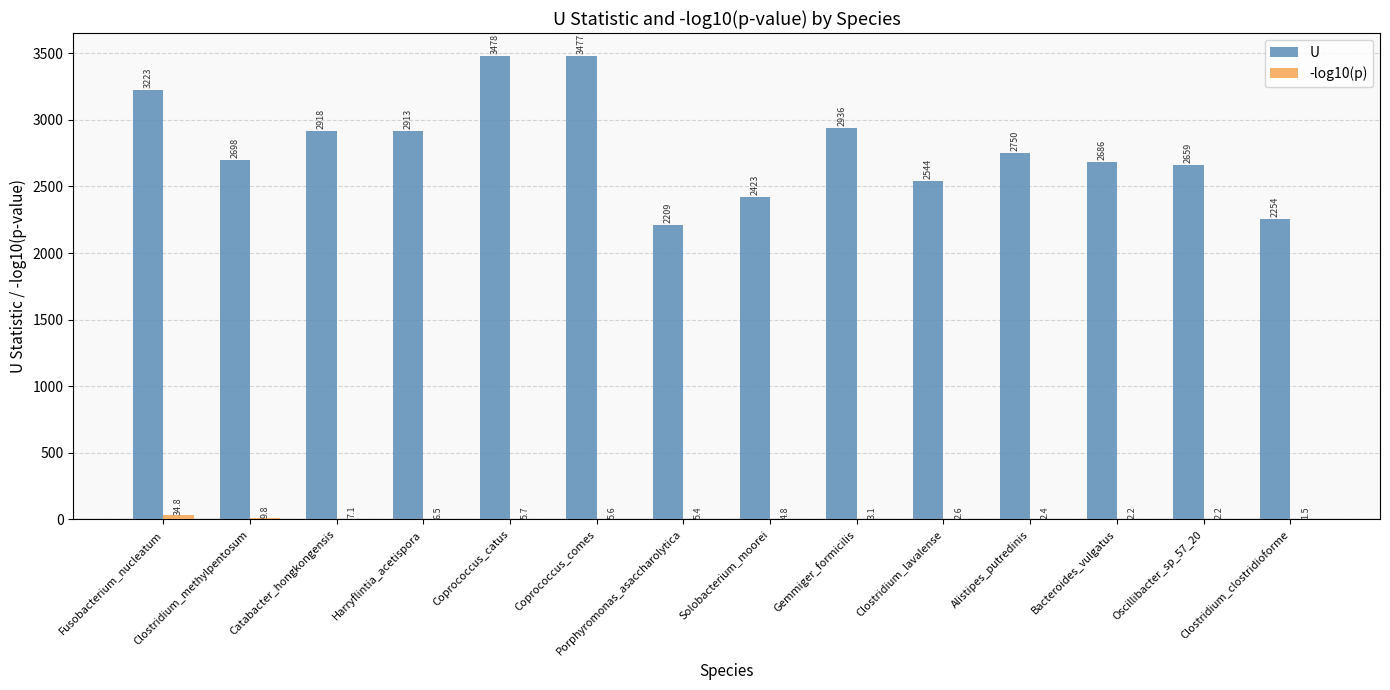

Count the number of categories in the chart.

14